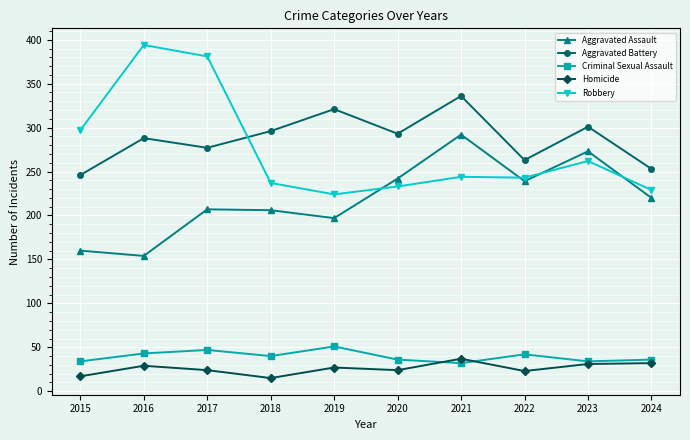

Where do Robbery and Aggravated Assault first cross each other?

2019 and 2020